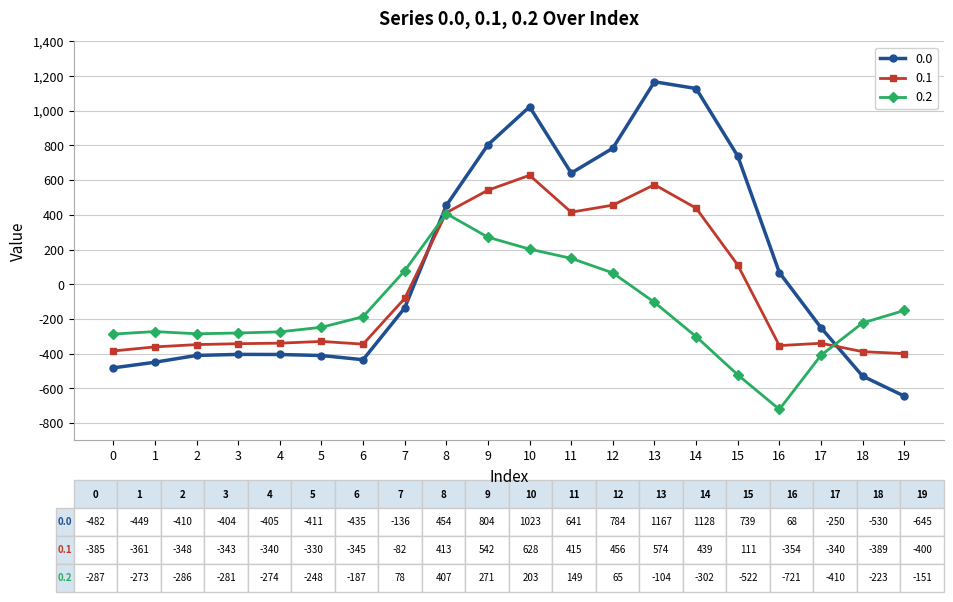

List the series in order of their peak value, lowest first.

0.2, 0.1, 0.0